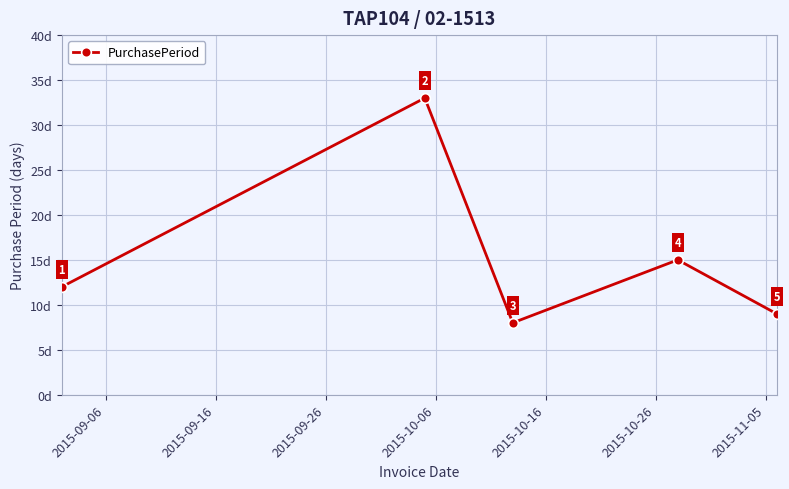

What is the greatest value displayed?

33